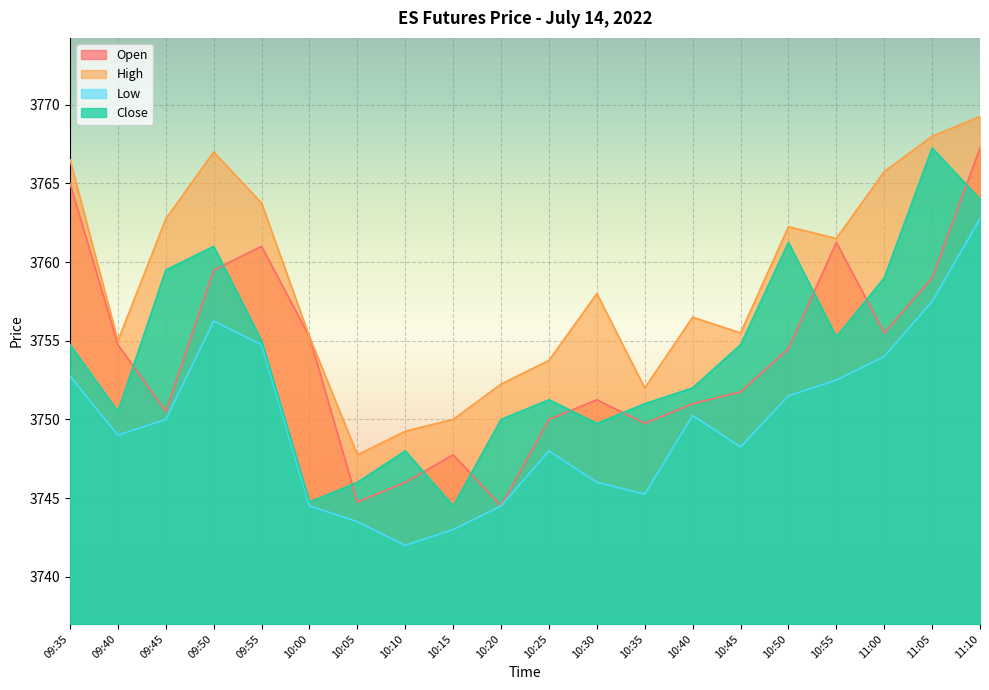

What is the average value of the Low series?

3749.8